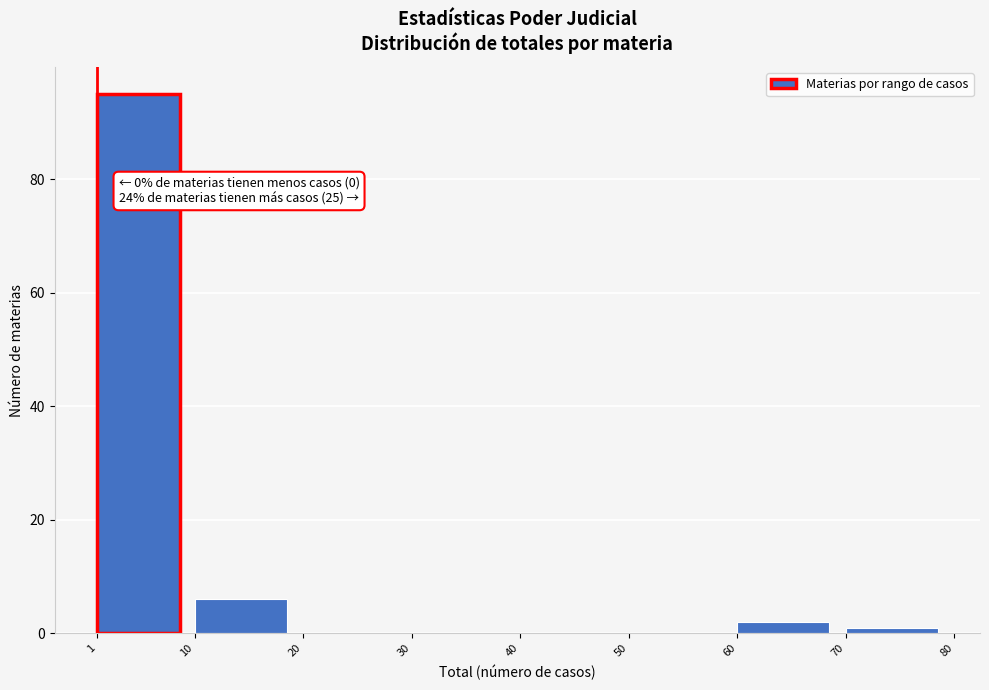

Which range on the x-axis has the tallest bar?

1 to 10